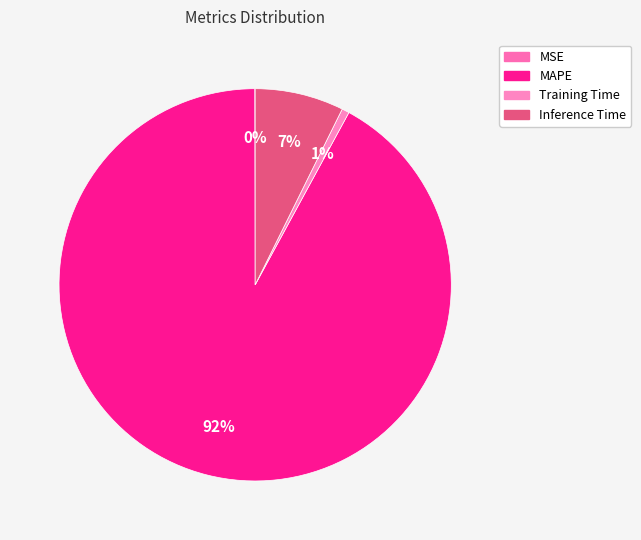

The MAPE slice represents 92% of the pie. True or false?

True